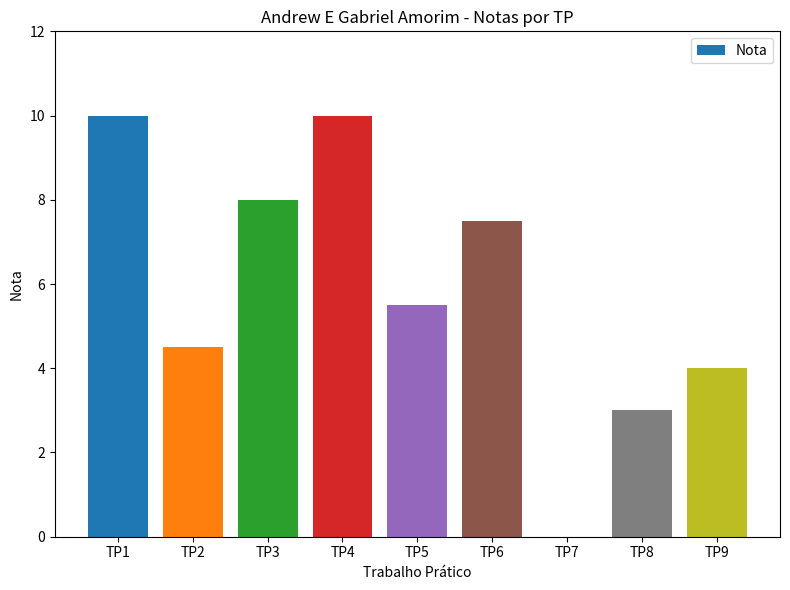

What is the greatest value displayed?

10.0